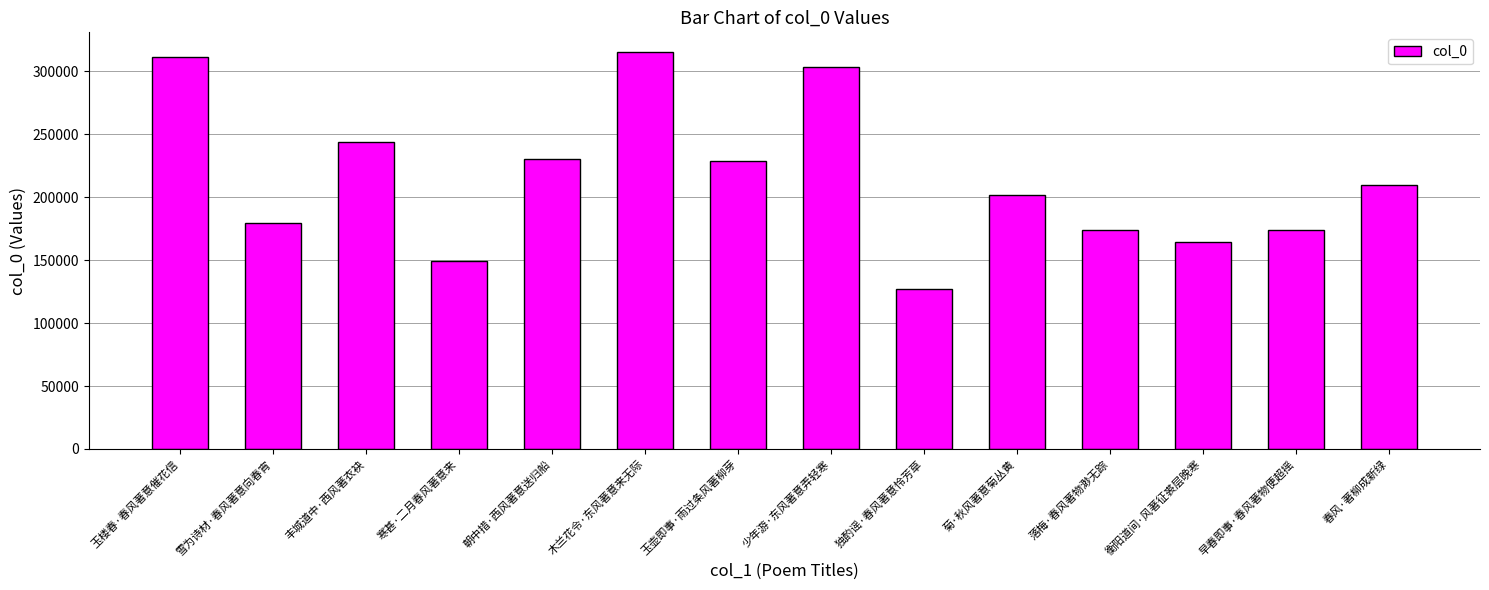

Are the bars horizontal?

No